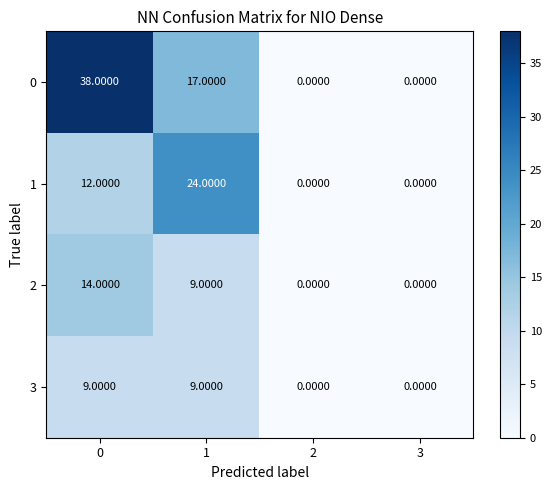

What is the difference between the 2 values at 0 and 3?

14